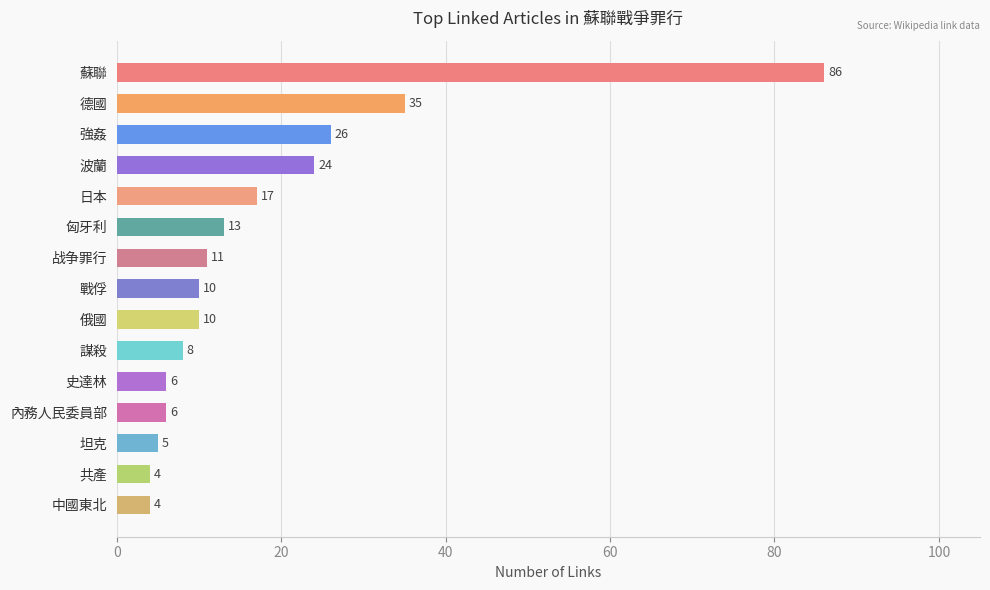

What is the label of the 10th bar from the top?

謀殺